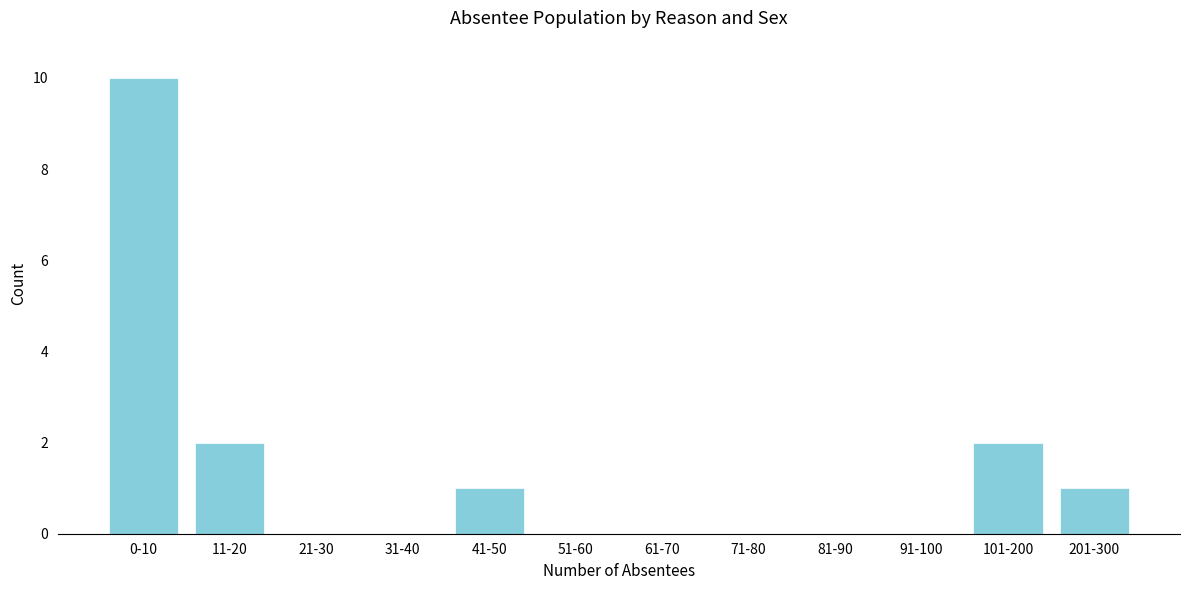

Reading left to right, transcribe all the data shown in this chart.

0-10=10	11-20=2	21-30=0	31-40=0	41-50=1	51-60=0	61-70=0	71-80=0	81-90=0	91-100=0	101-200=2	201-300=1